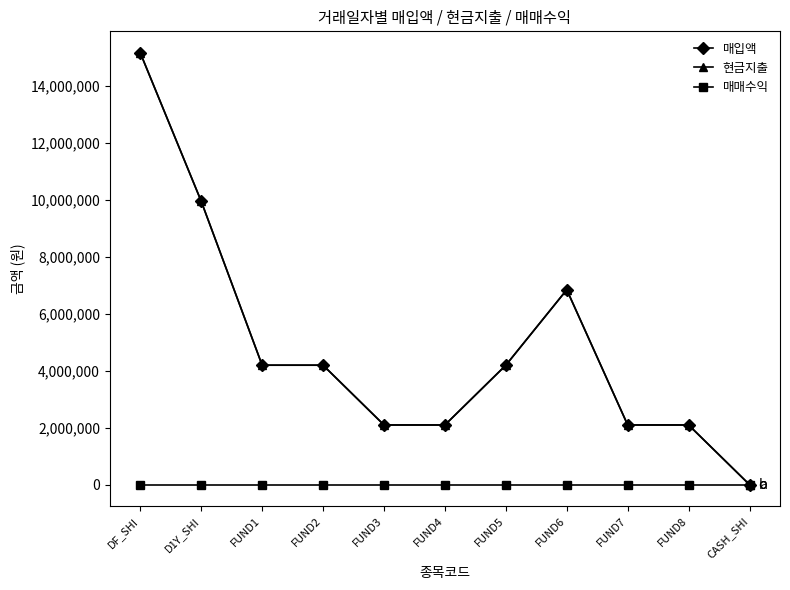

What position from the right is FUND5?

5